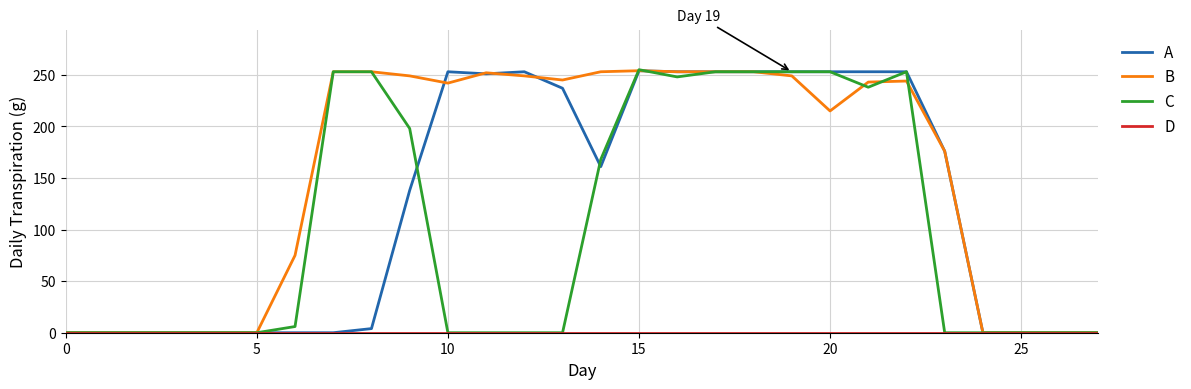

Which series has the largest total across all categories?

B